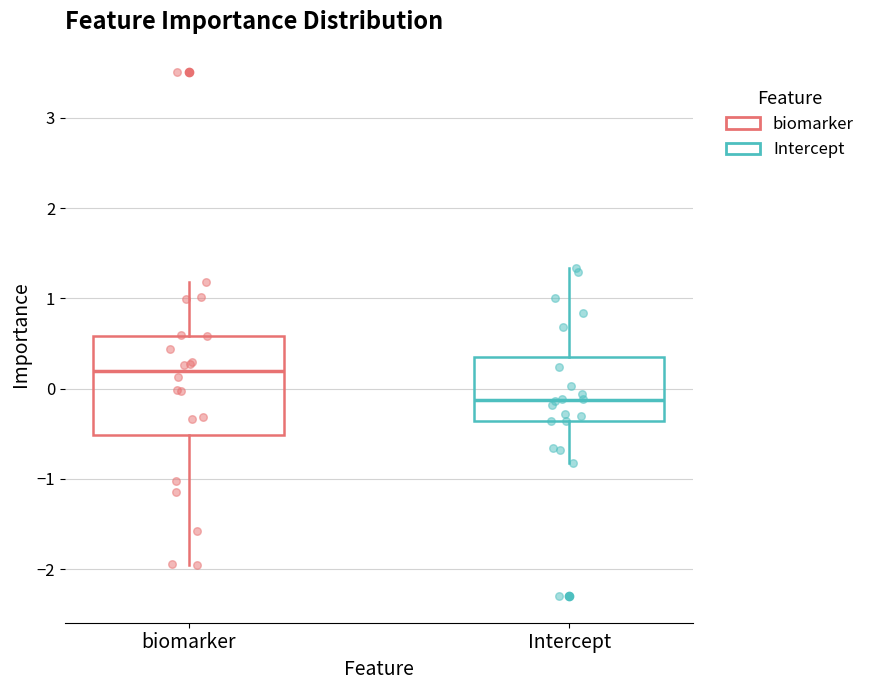

Which box has the lowest median line?

Intercept